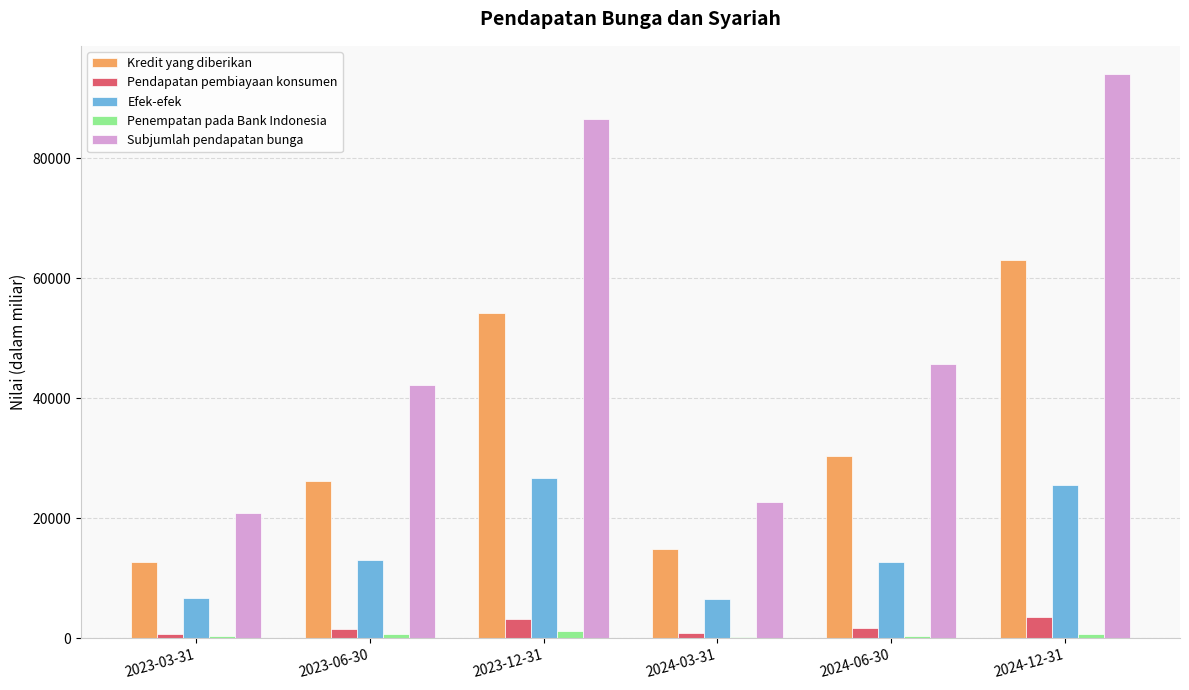

Which series changed the most between 2023-12-31 and 2024-12-31?

Kredit yang diberikan